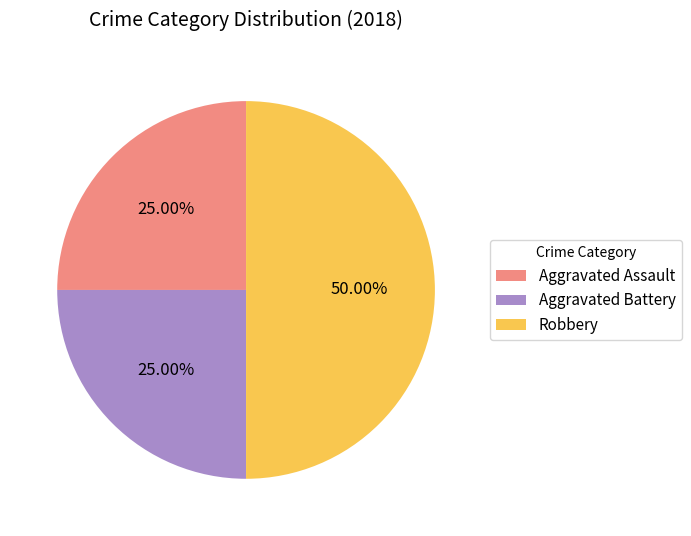

How many segments does this pie chart have?

3